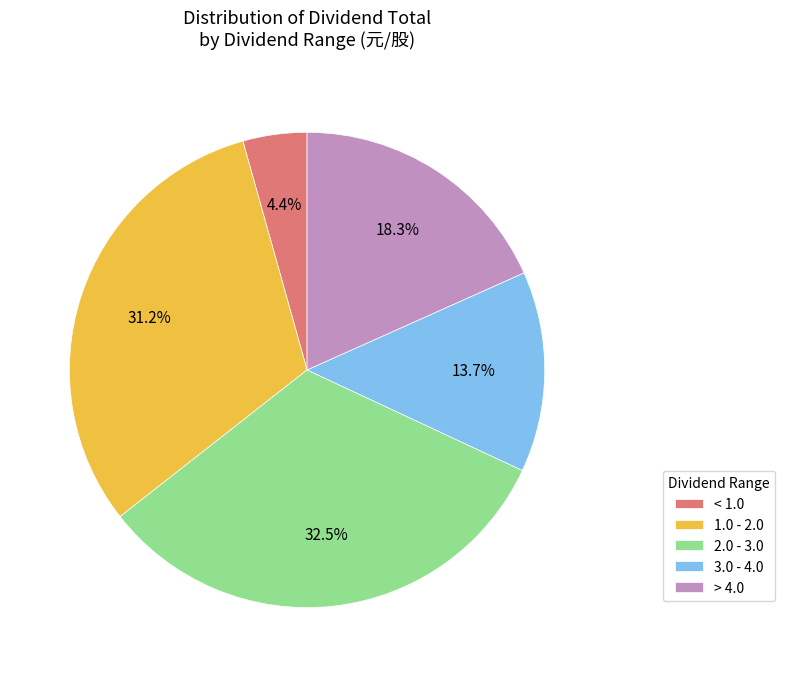

Do > 4.0 and 1.0 - 2.0 together represent more than half of the pie?

No